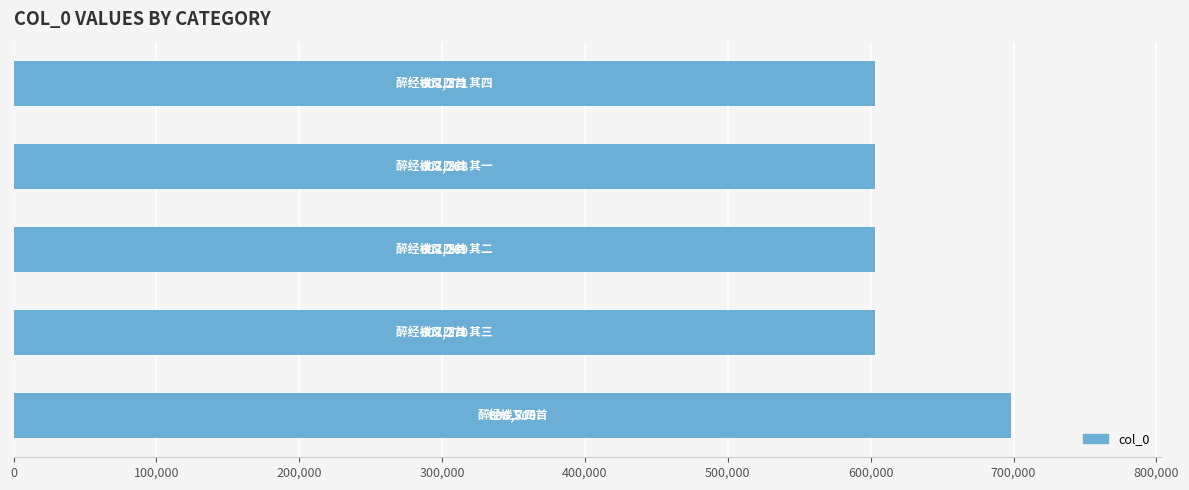

What is the maximum value shown in the chart?

698500